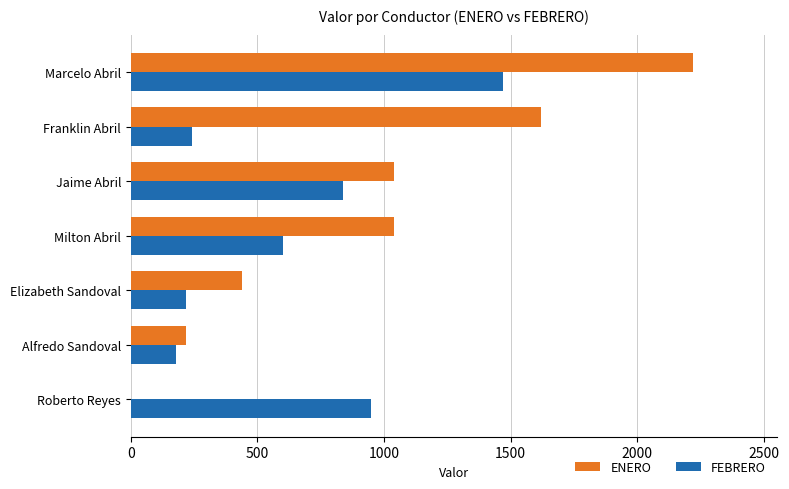

Between Alfredo Sandoval and Franklin Abril, which series saw the biggest shift?

ENERO